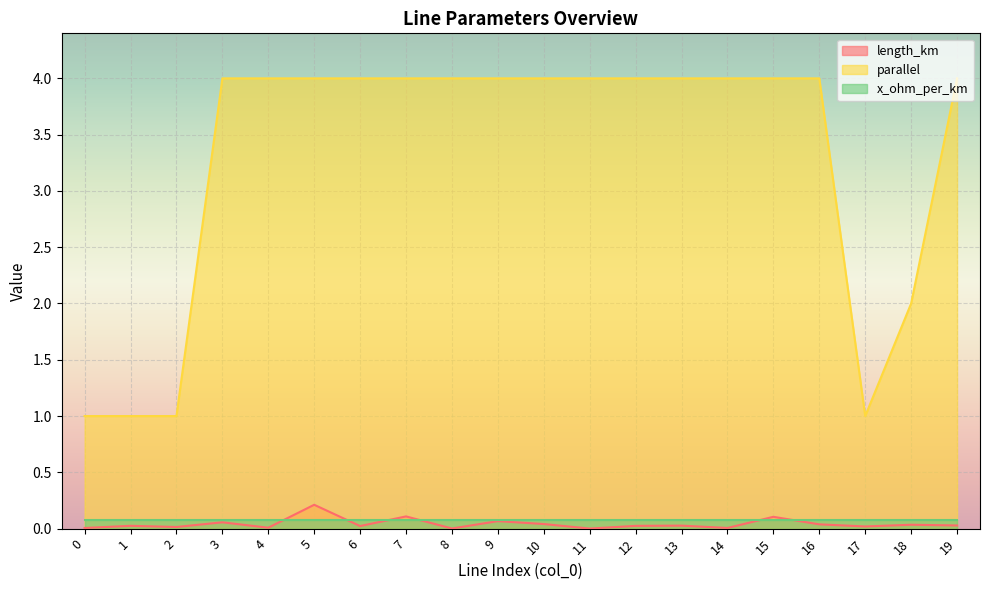

The value of length_km at 8 is 0.0. True or false?

True